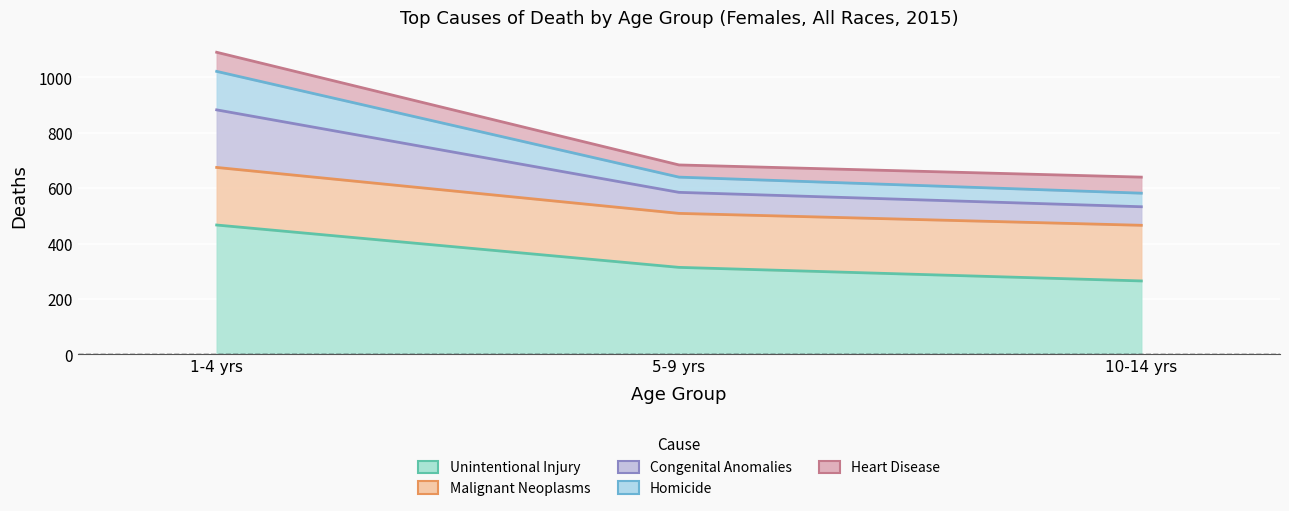

What is the total value across all series at 5-9 yrs?

1638